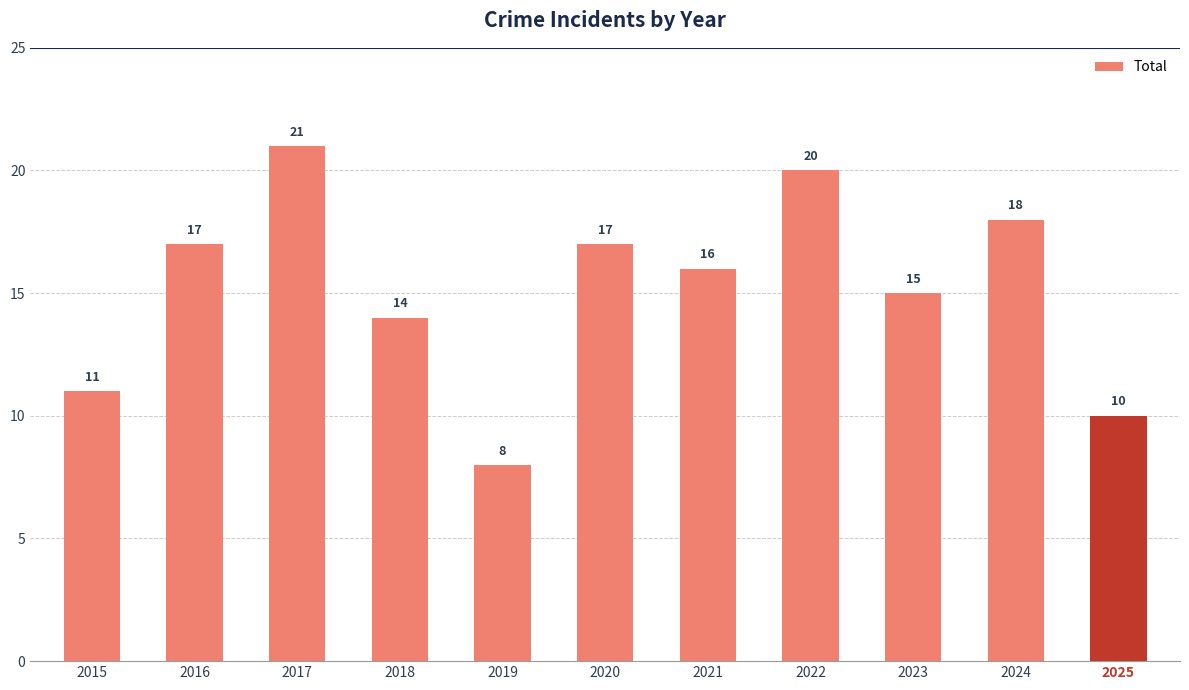

What is the difference between the values at 2023 and 2025?

5